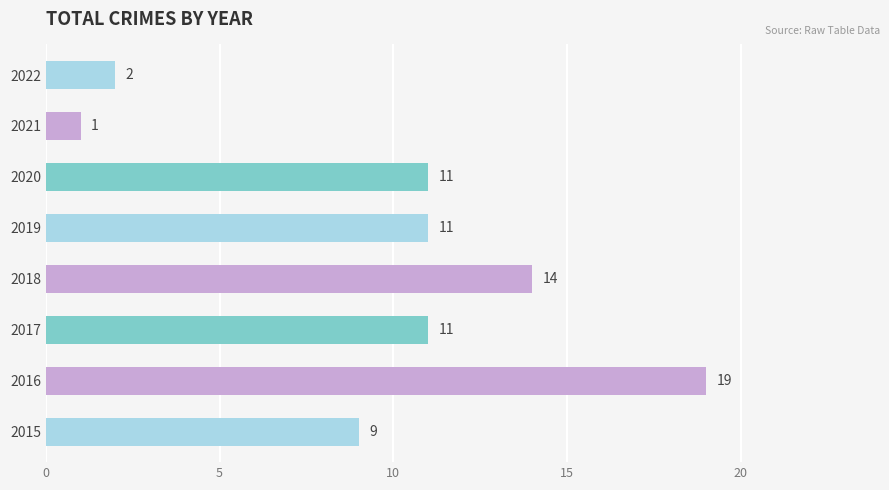

Does the chart contain stacked bars?

No